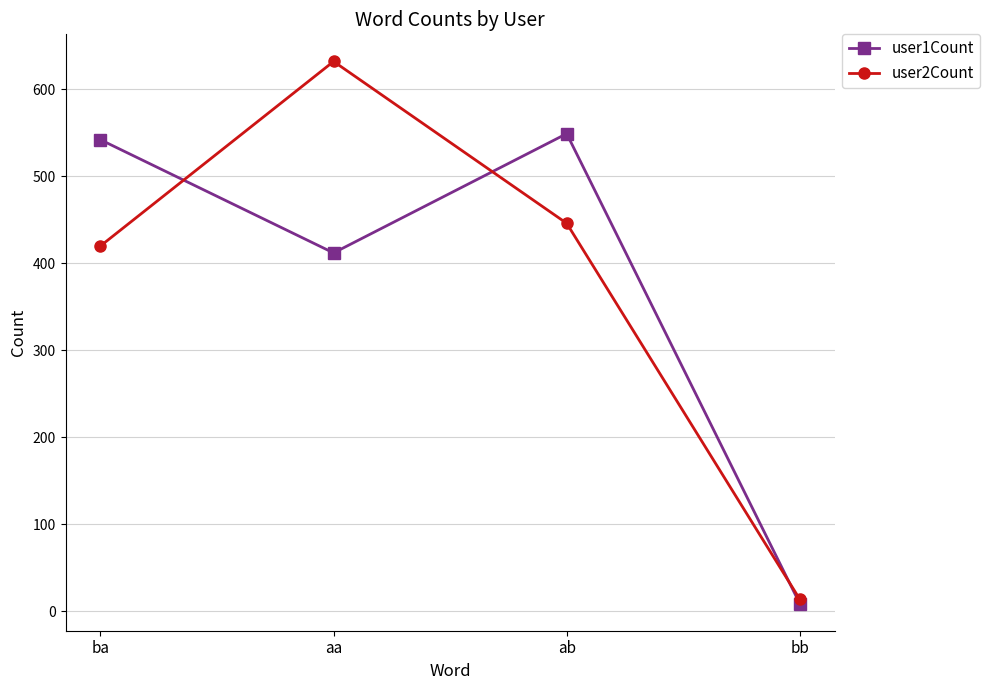

What is the spread (max minus min) of values at ba?

122